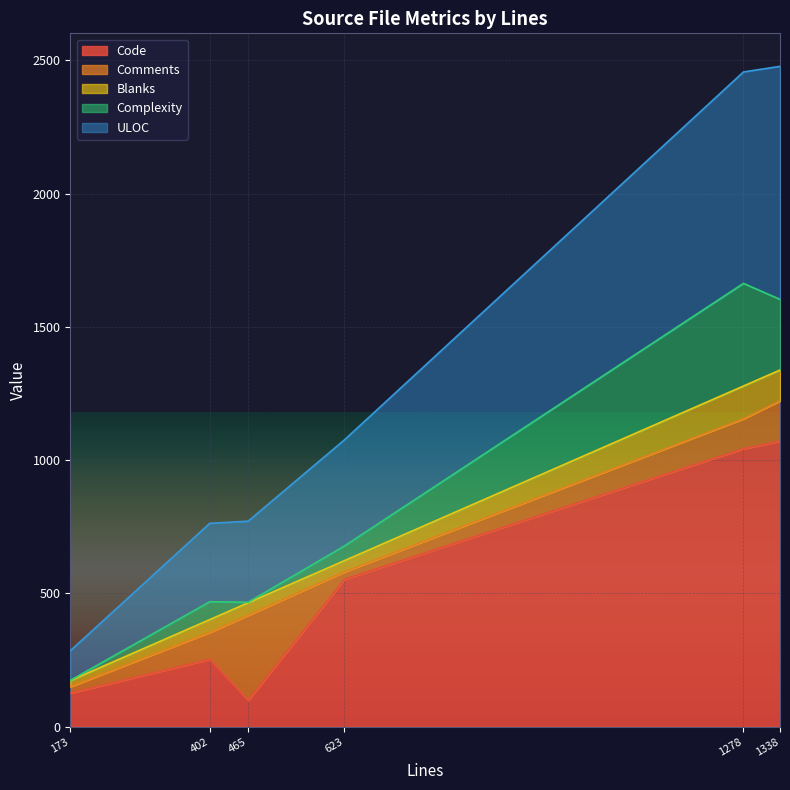

Where does the Code series first go above 553?

1278